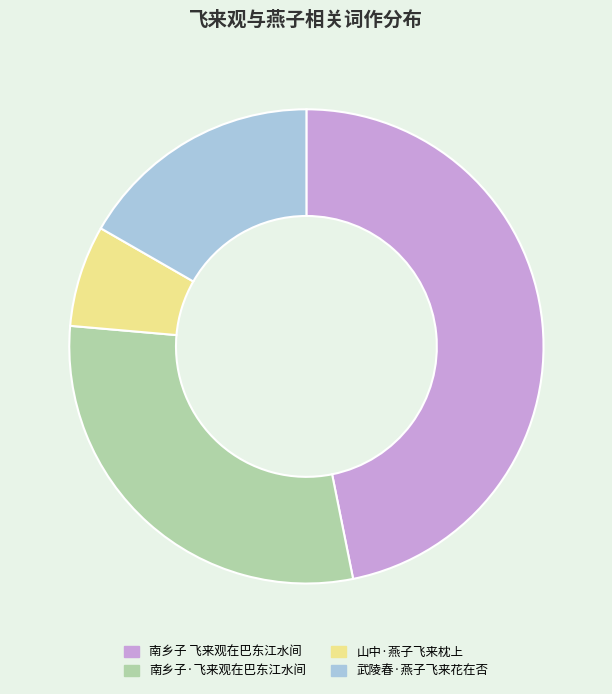

True or false: 山中·燕子飞来枕上 accounts for 7% of the total.

True